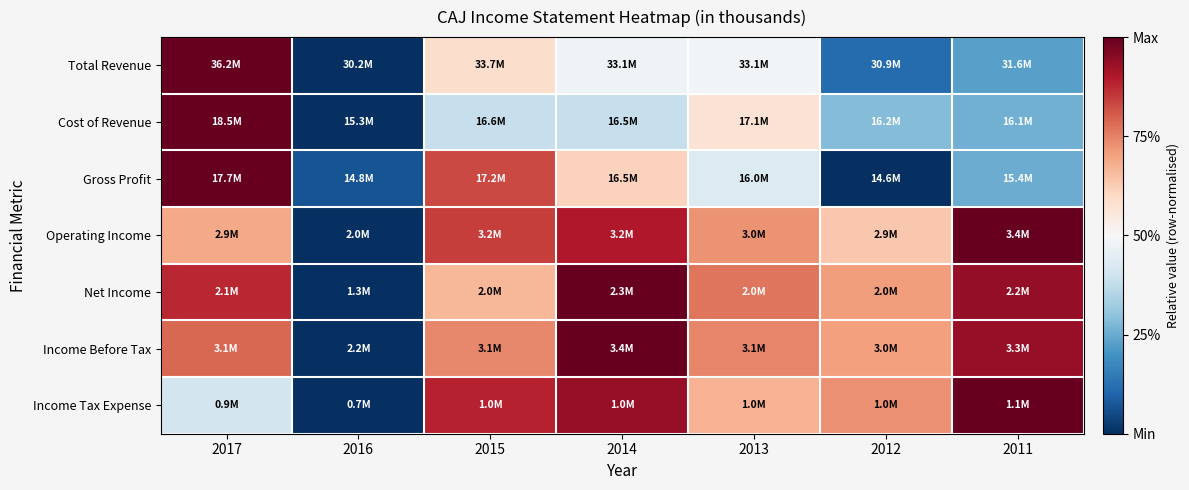

What is the spread (max minus min) of values at 2014?

0.6